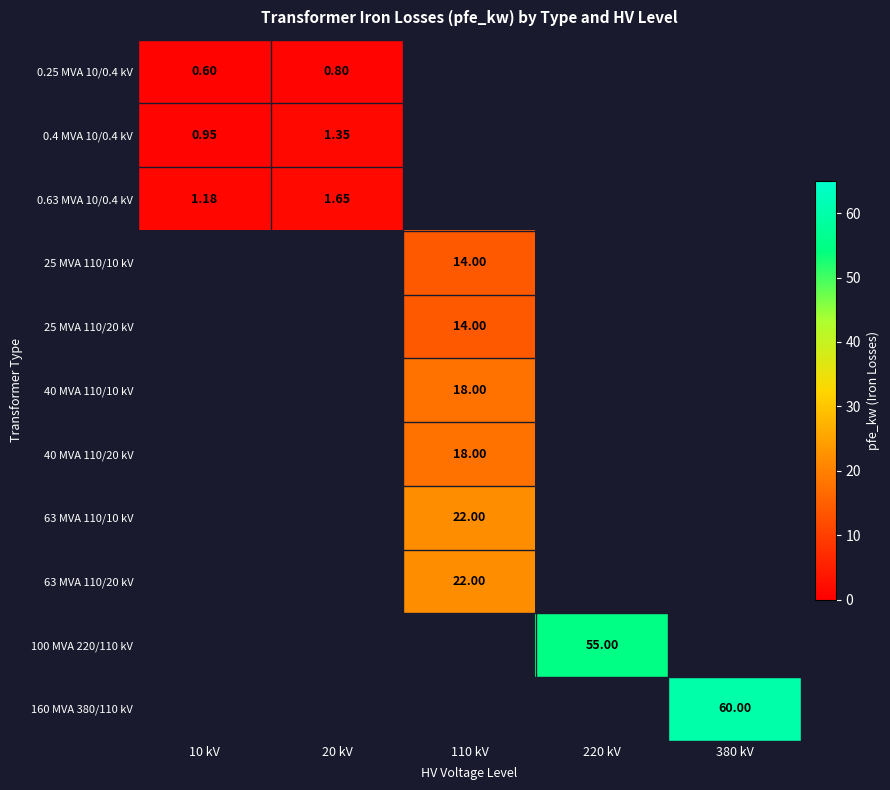

Between 10 kV and 20 kV, which series saw the biggest shift?

0.63 MVA 10/0.4 kV